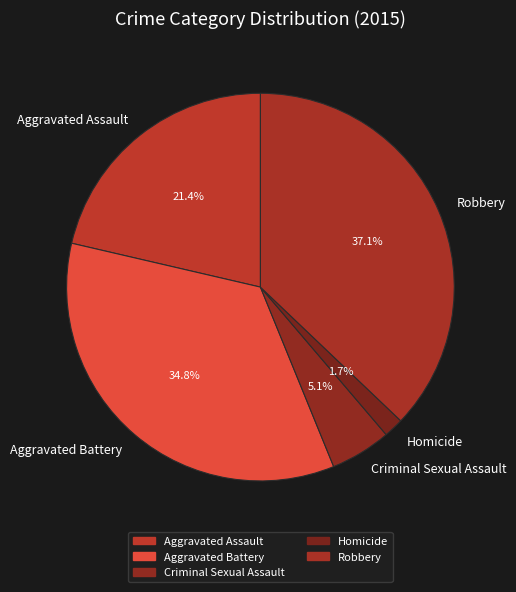

Does Robbery represent more than half of the total?

No